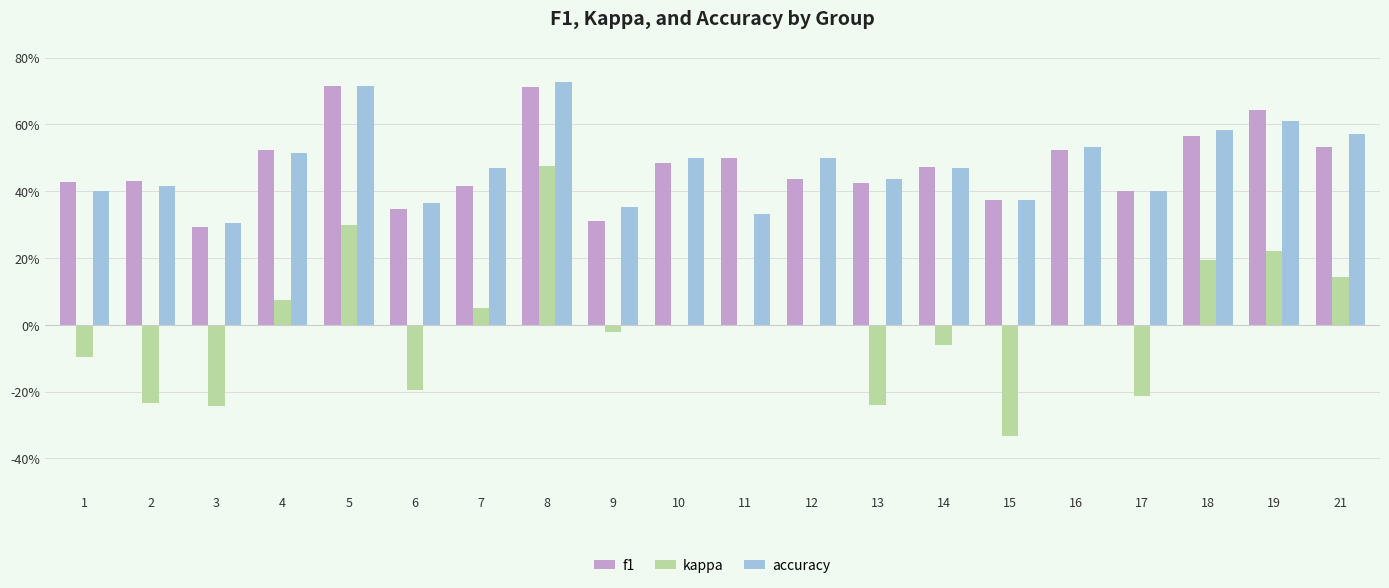

How many accuracy values are between 0 and 1?

20